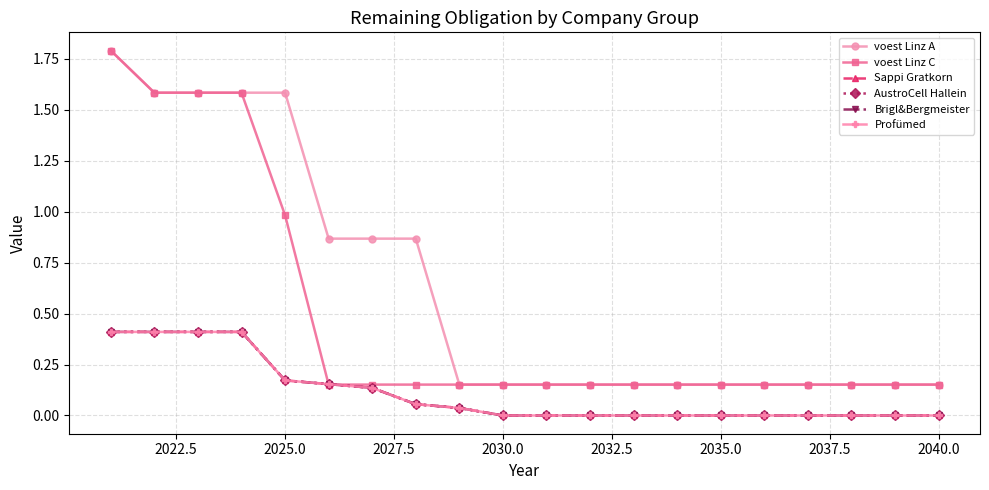

Is this an area chart (filled region under the line)?

No